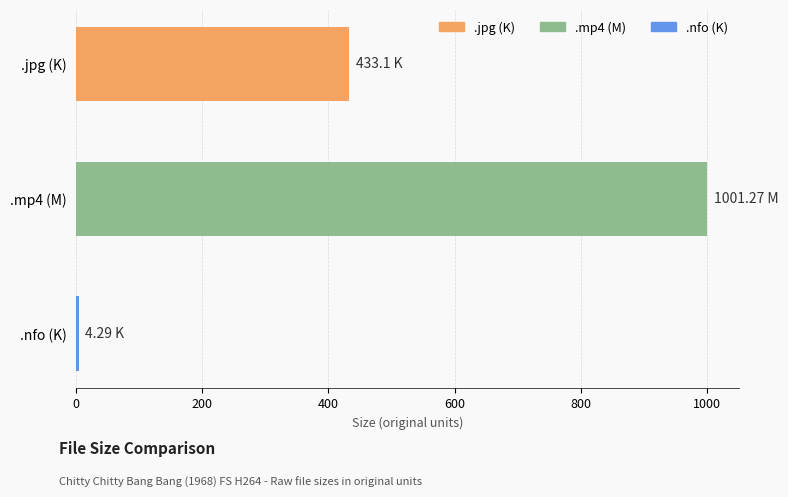

Rank the categories by value from lowest to highest.

.nfo (K), .jpg (K), .mp4 (M)